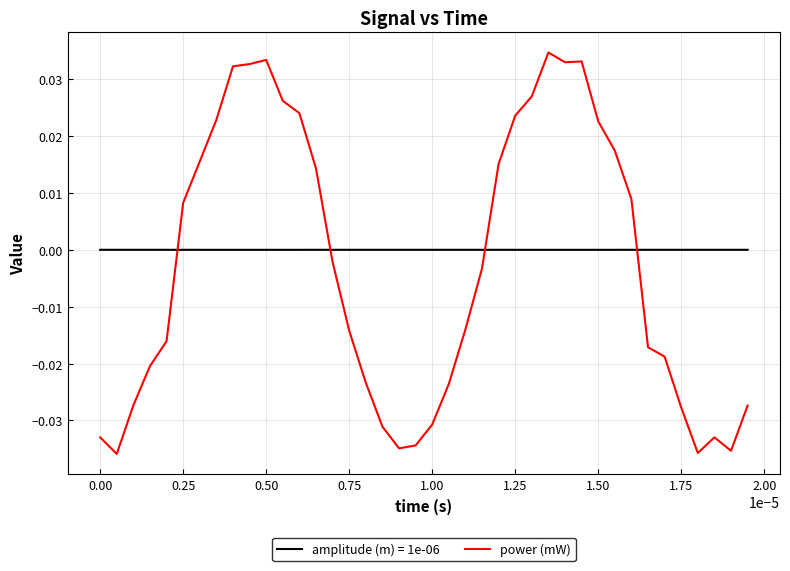

How many times do amplitude (m) = 1e-06 and power (mW) cross each other?

4